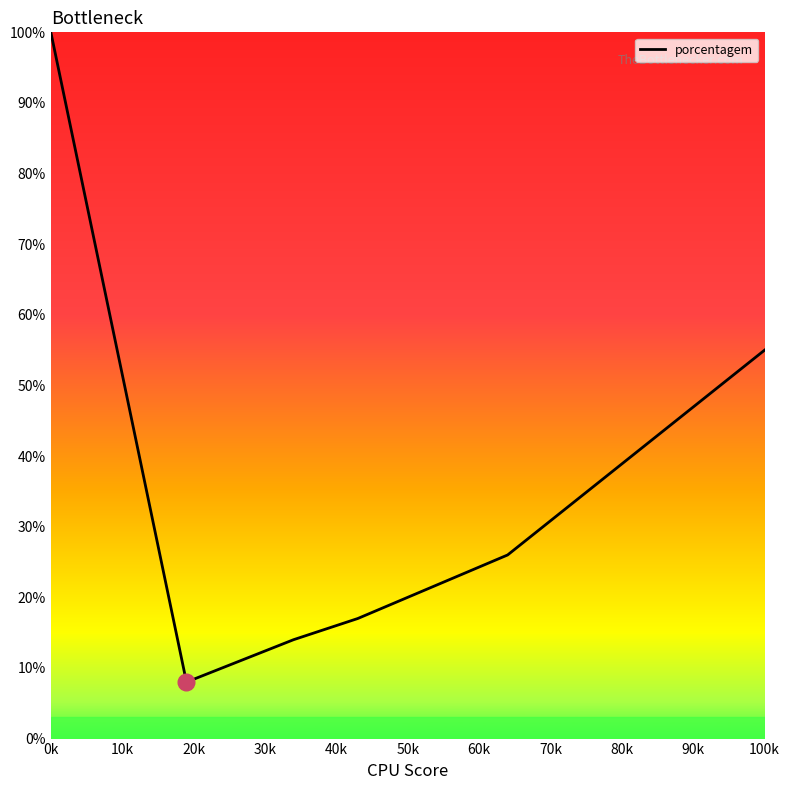

What is the smallest value displayed?

8